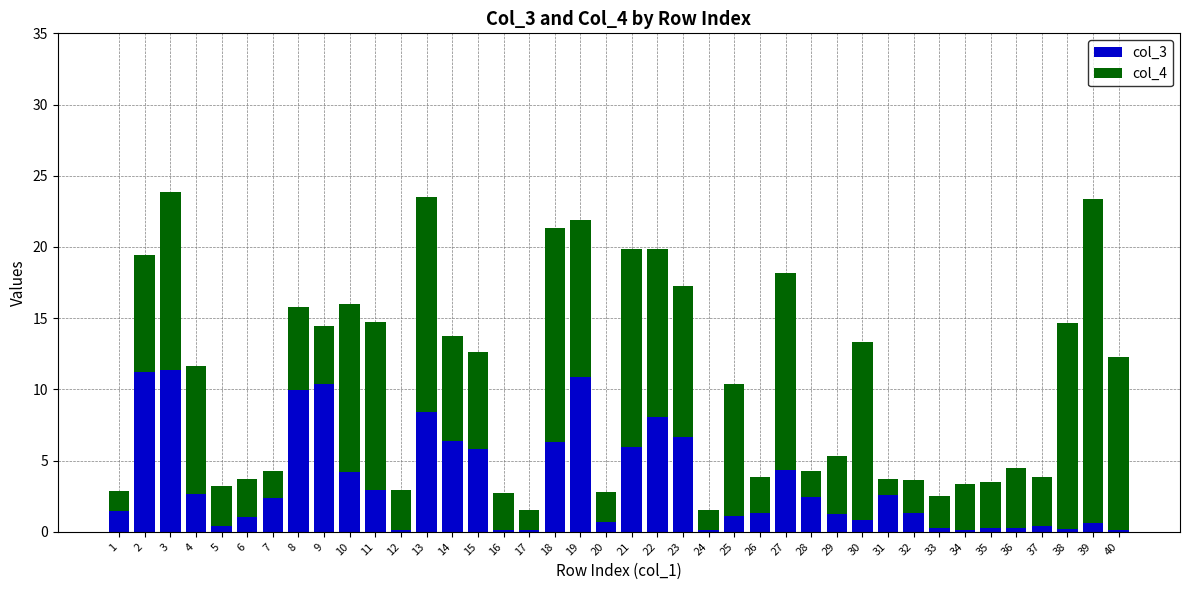

What is the maximum value for col_3?

11.3